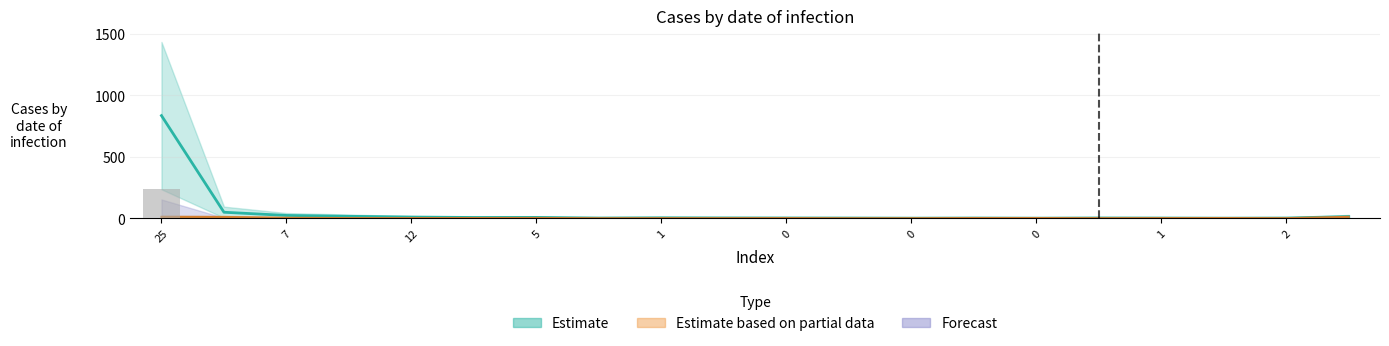

How many categories are shown in the chart?

20